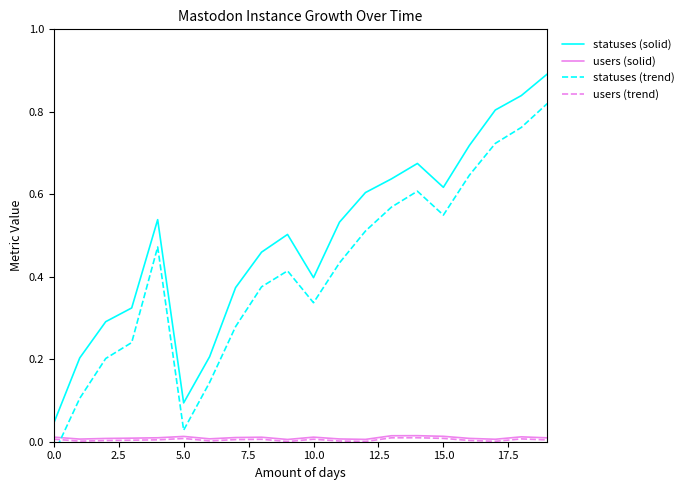

Which series has the largest range (max minus min)?

statuses (trend)